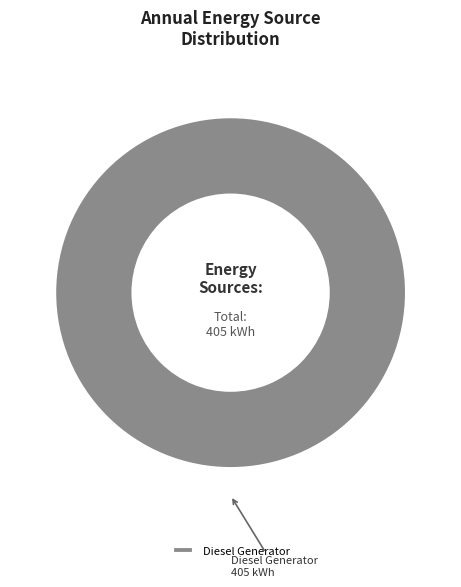

Is it true that Diesel Generator is 88% of the pie?

False